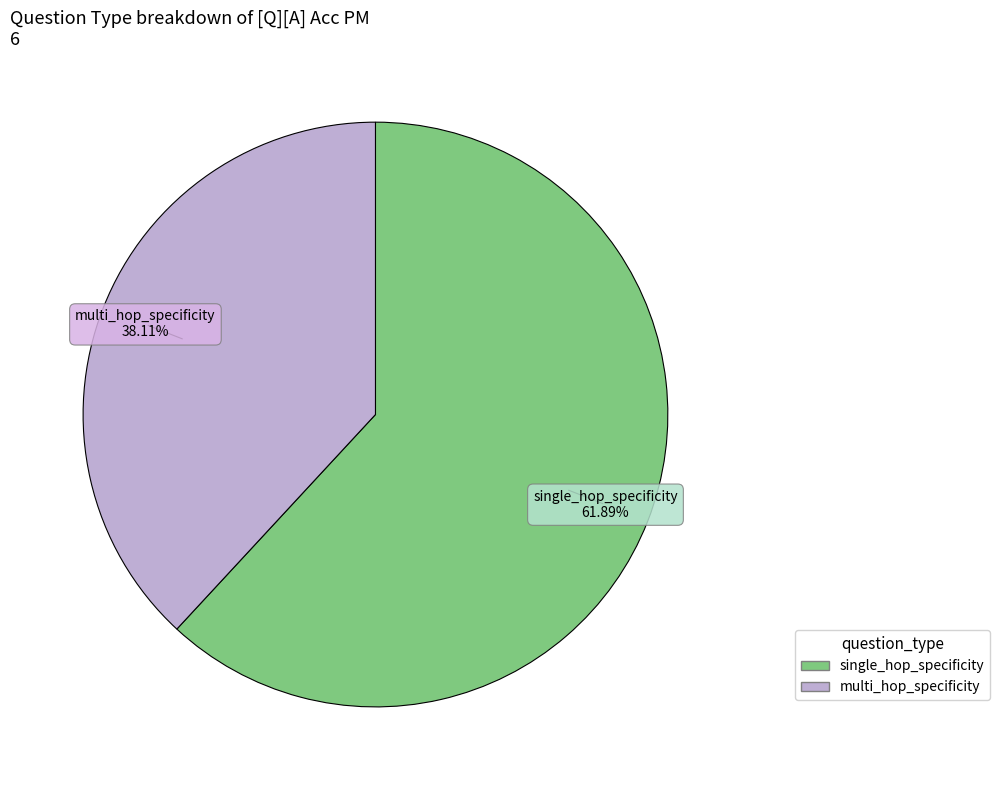

What is the total percentage of multi_hop_specificity and single_hop_specificity?

100.0%